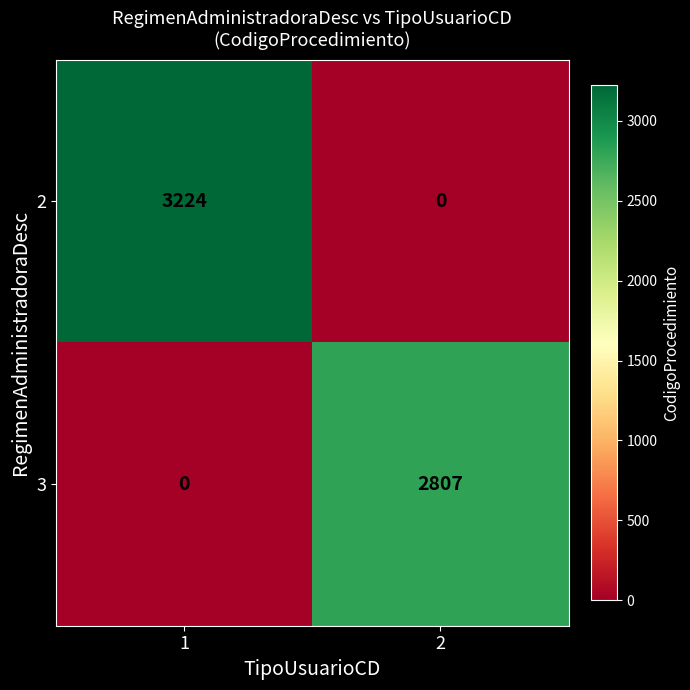

Rank the series by their average value, from lowest to highest.

3, 2